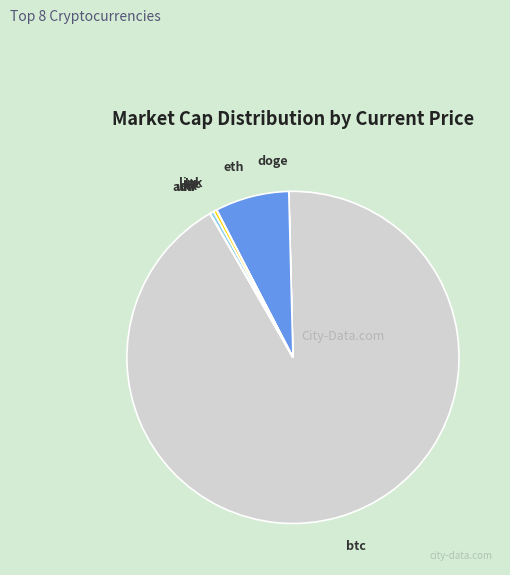

The btc slice represents 78% of the pie. True or false?

False